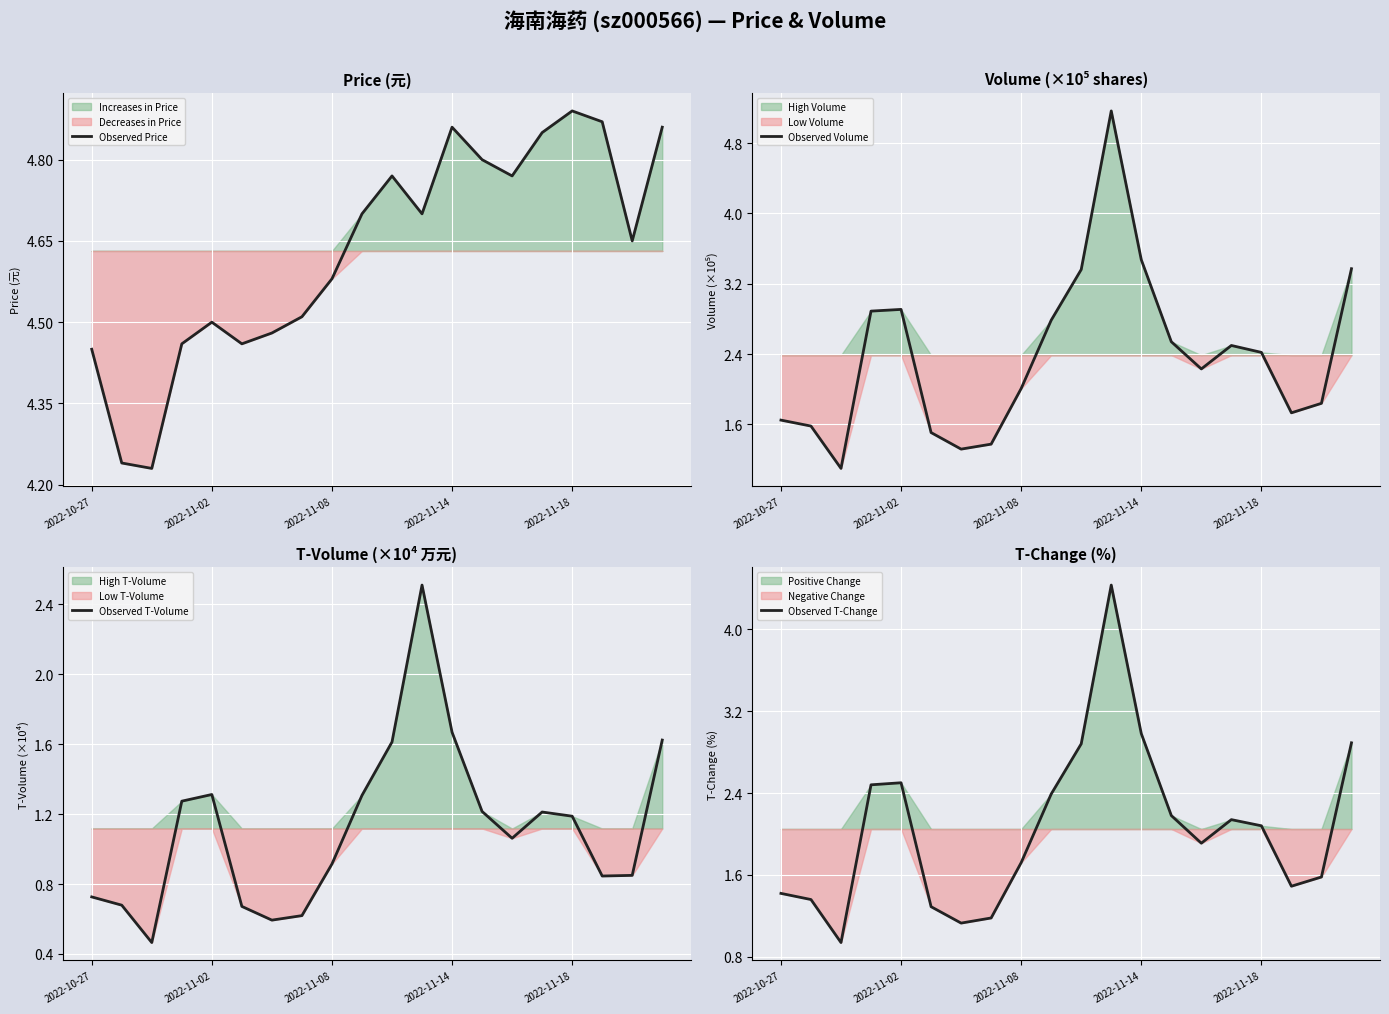

What is the difference between the maximum and minimum values in the Observed Volume series?

4.1